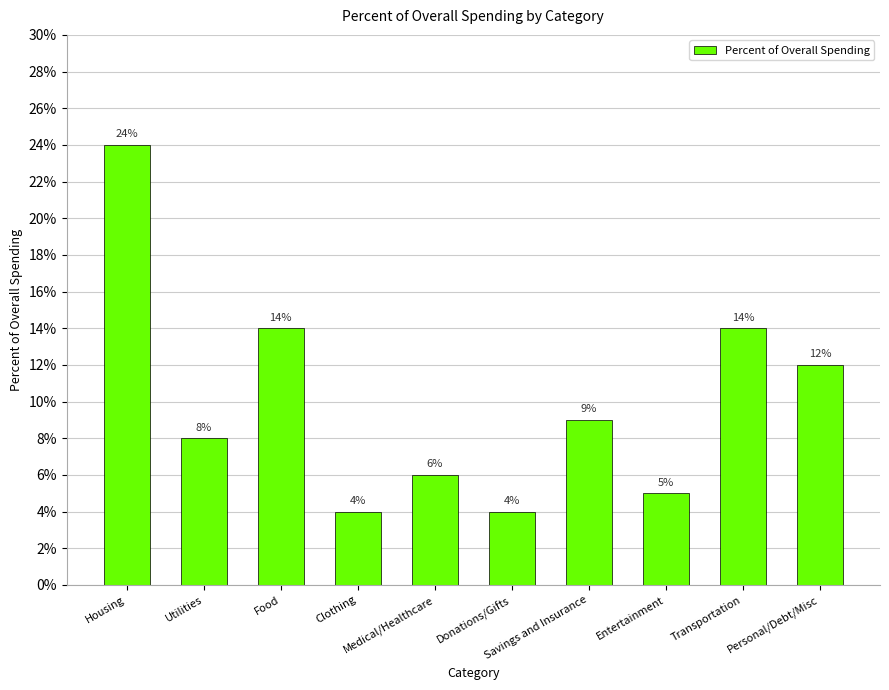

What is the average value?

0.1